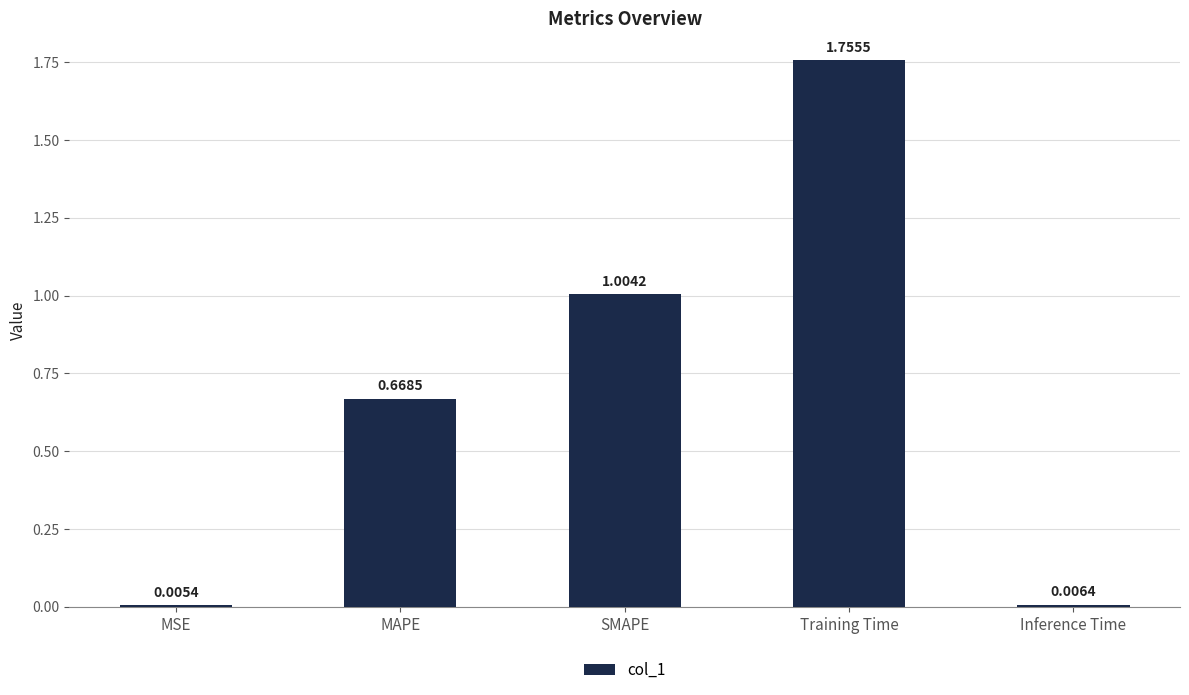

At which category does the chart reach its peak across all series?

Training Time